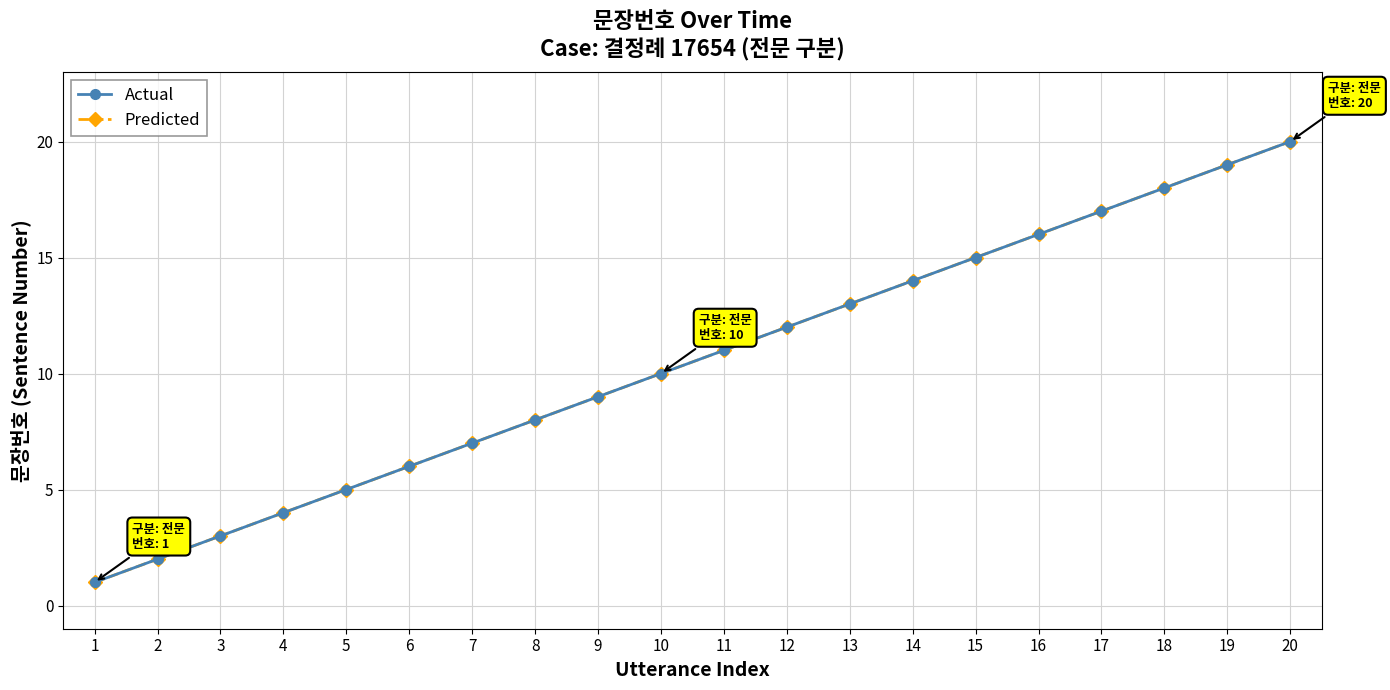

True or false: Actual and Predicted cross at least once.

False